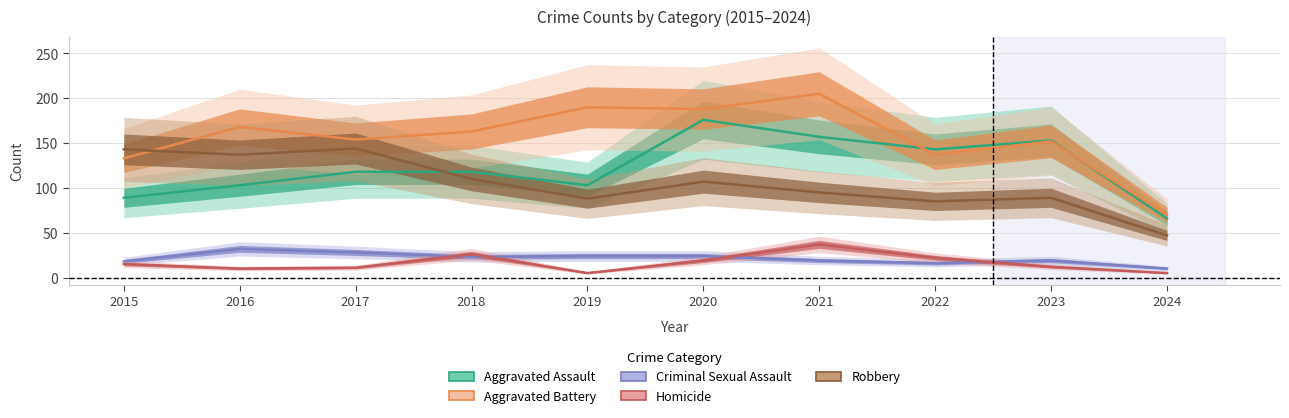

Rank the categories by Criminal Sexual Assault value from highest to lowest.

2016, 2017, 2019, 2020, 2018, 2021, 2023, 2015, 2022, 2024